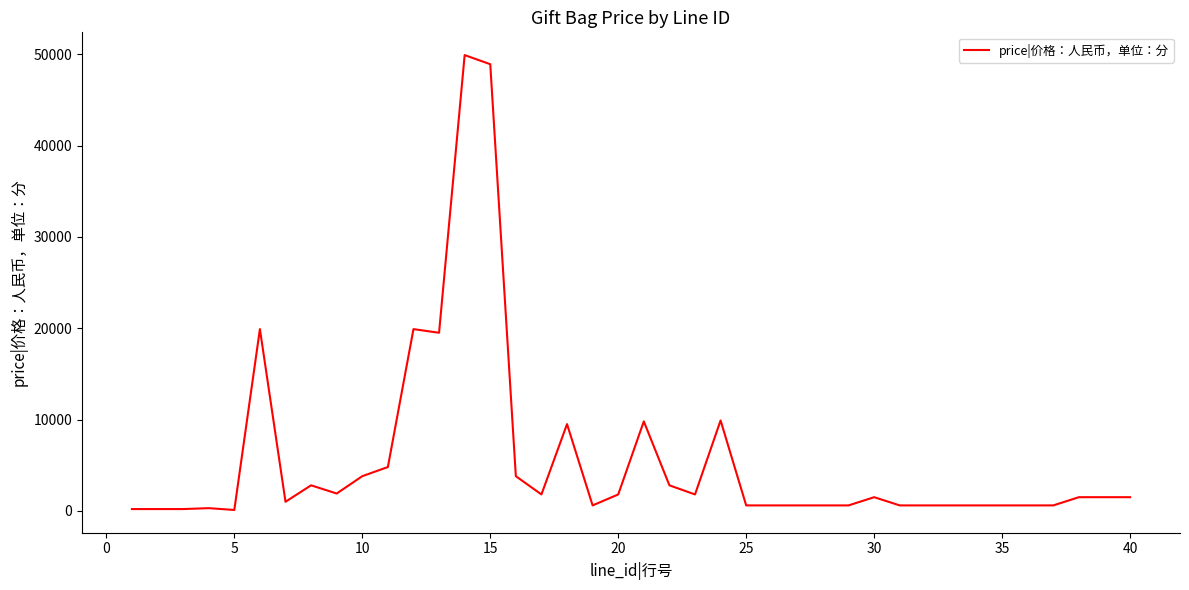

What is the greatest value displayed?

49900